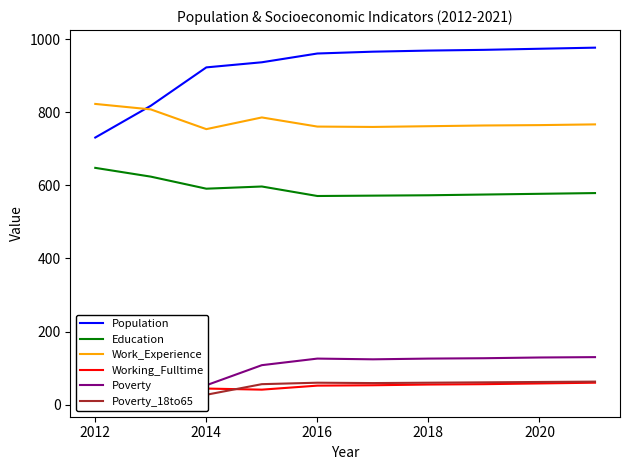

True or false: Population and Education intersect in this chart.

False